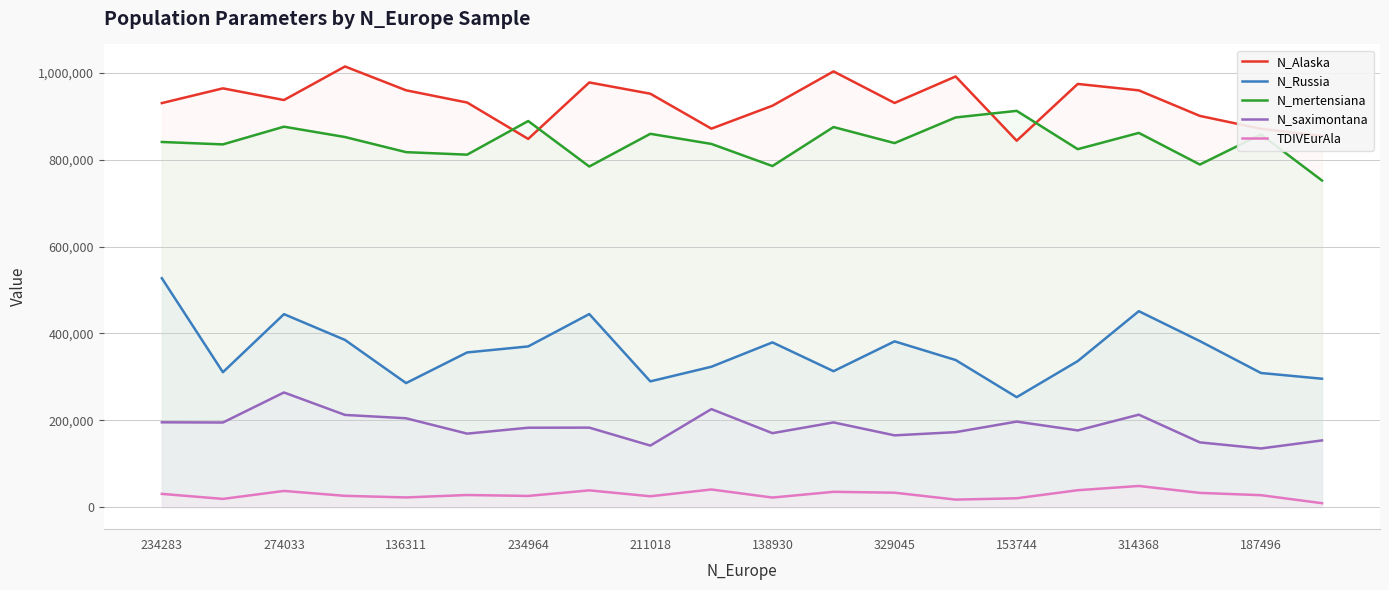

Which series has the widest spread of values?

N_Russia